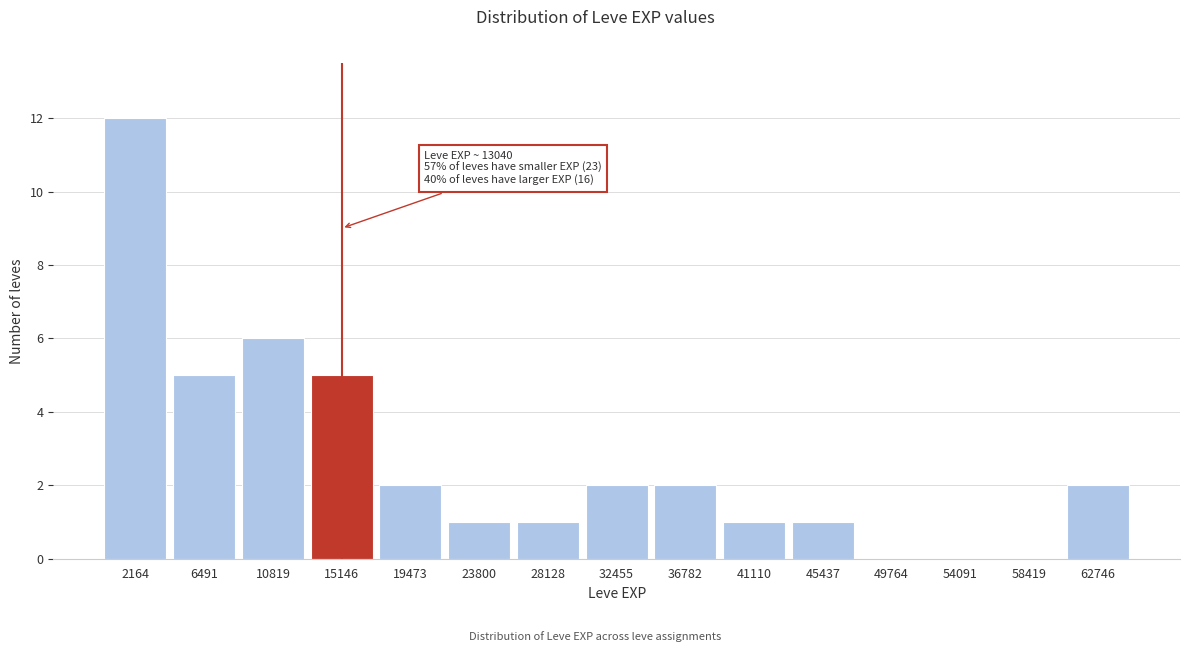

Over which range of the x-axis is the bar tallest?

0 to 4500